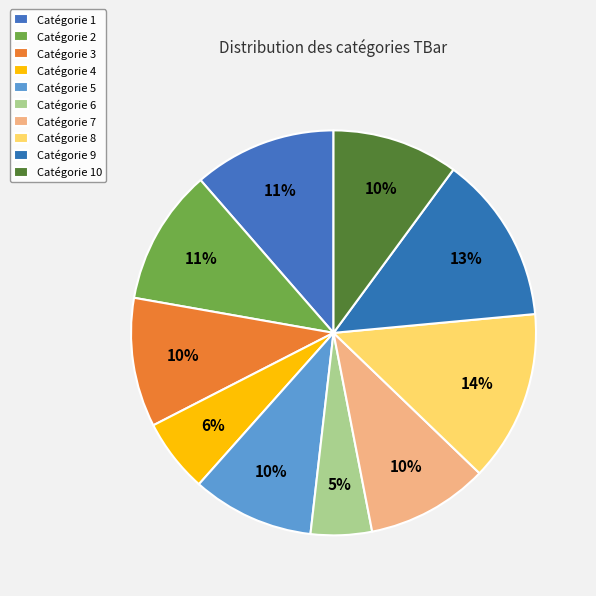

Which category has the biggest portion of the pie?

8